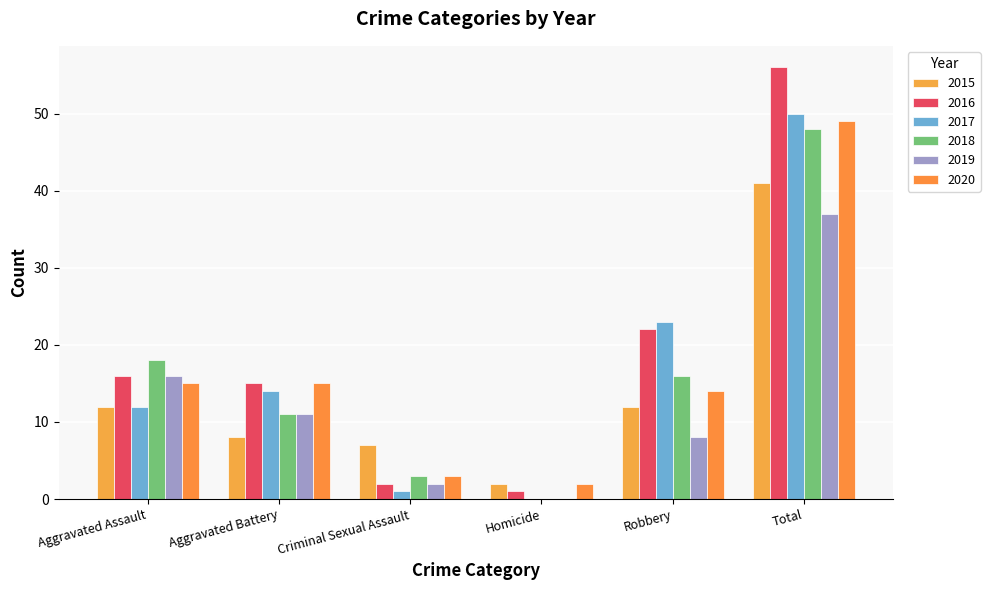

True or false: 2018 has a value of -19 at Homicide.

False